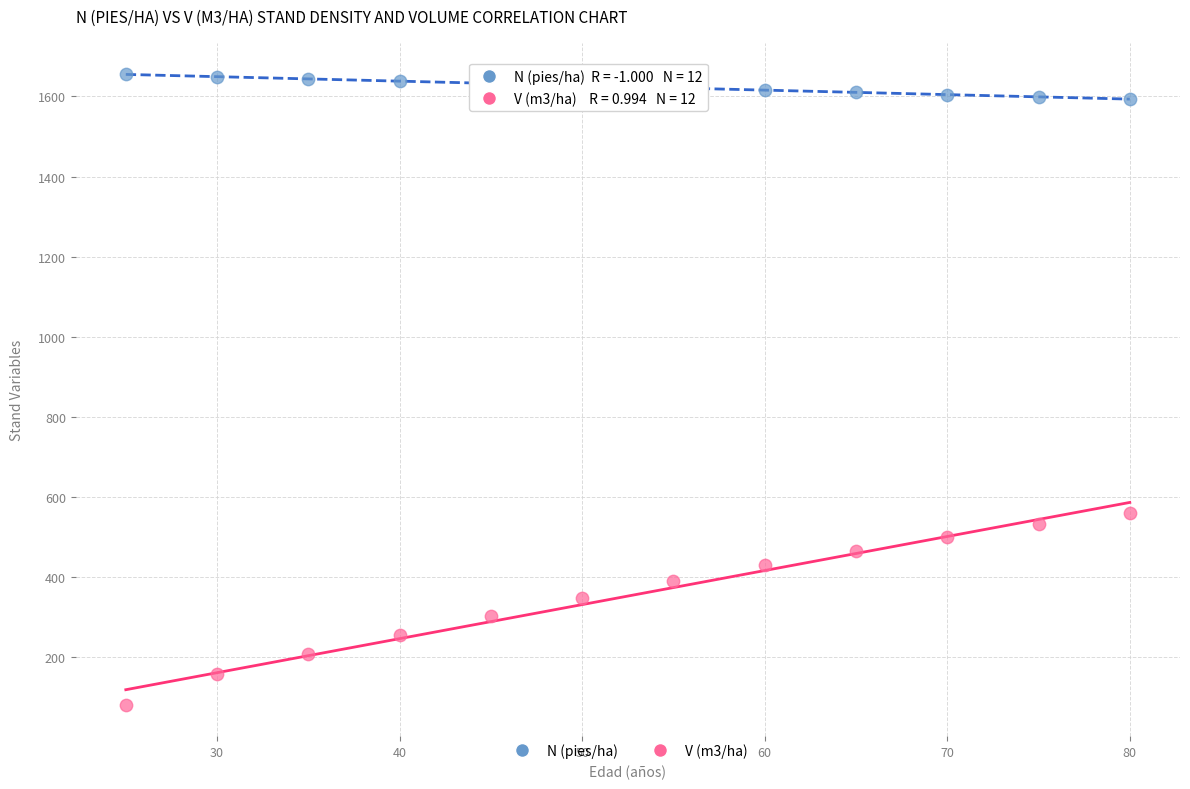

Which series reaches the maximum Y coordinate?

N (pies/ha)